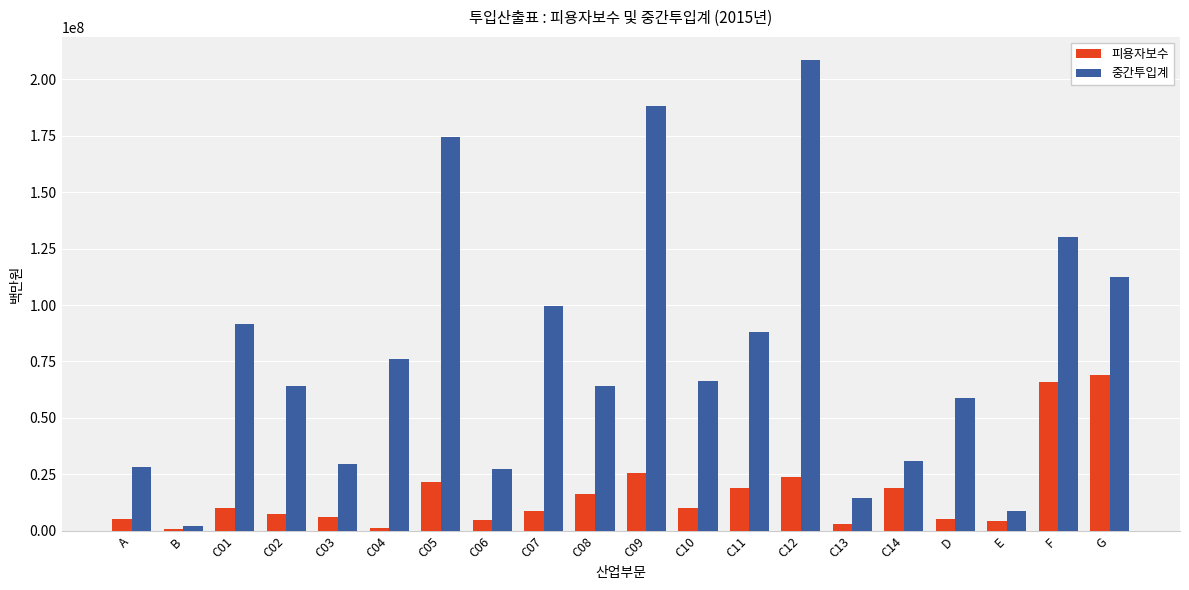

List the series in order of their overall mean, lowest first.

피용자보수, 중간투입계